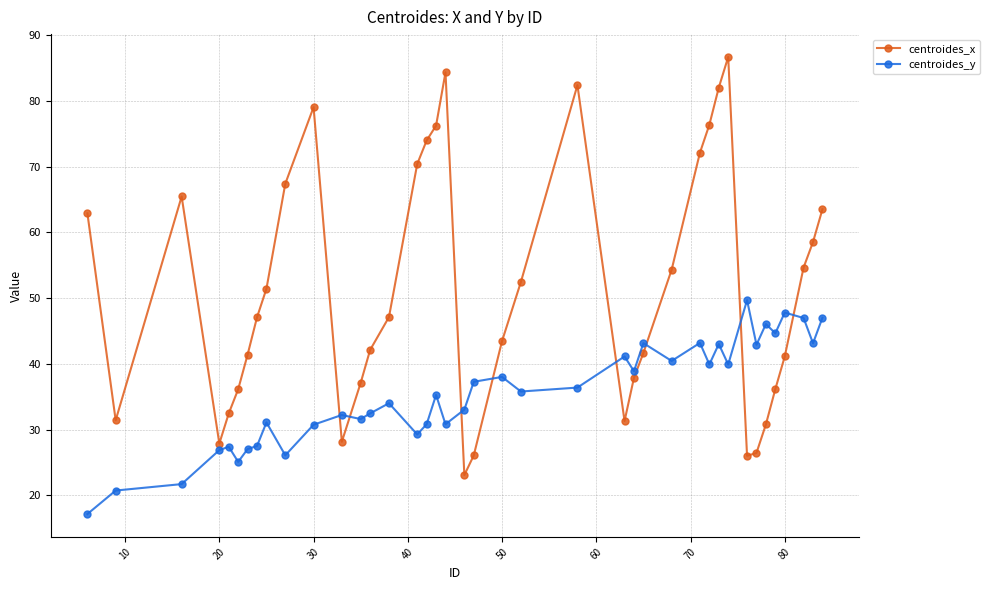

In centroides_x, how many points are lower than both neighbors (excluding endpoints)?

6